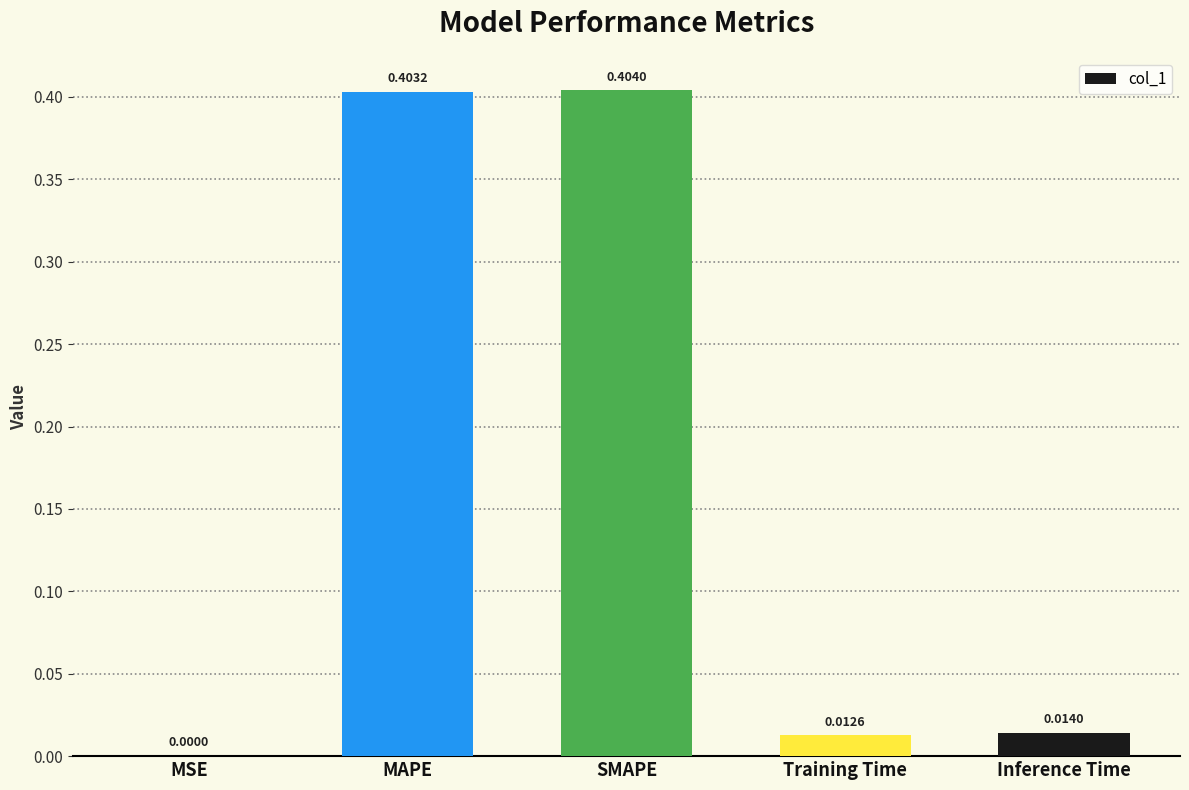

What is the sum of all values?

0.8